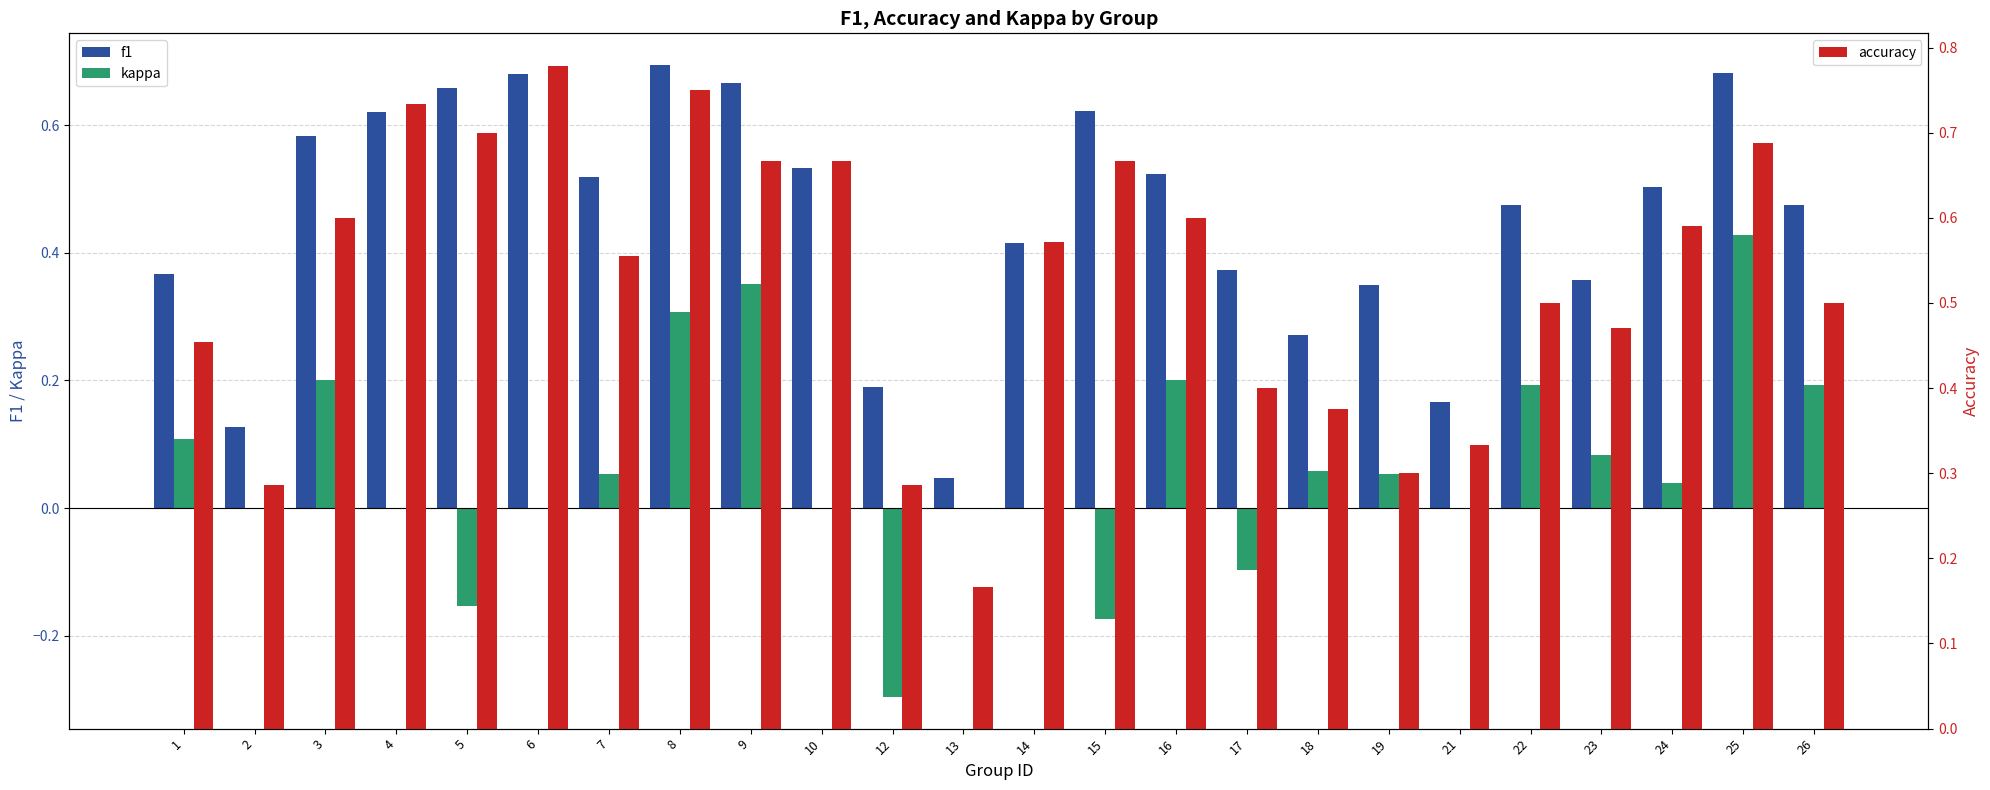

What is the minimum value shown in the chart?

-0.3